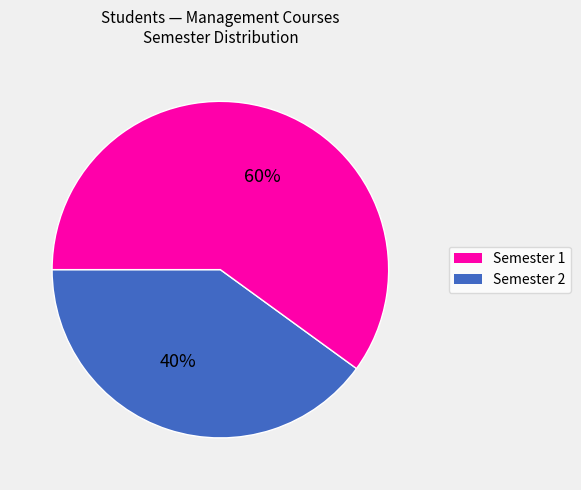

To the nearest percent, what is the difference between the largest and smallest slice percentages?

20%